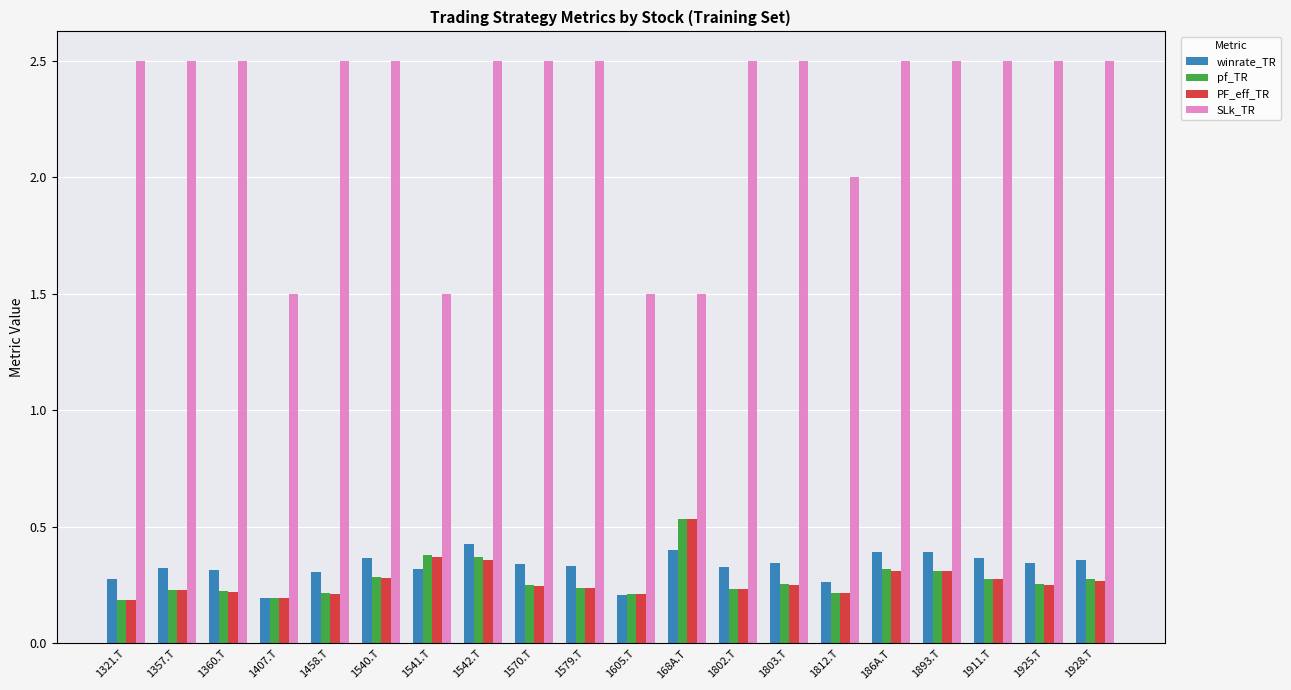

What is the sum of all SLk_TR values?

45.5